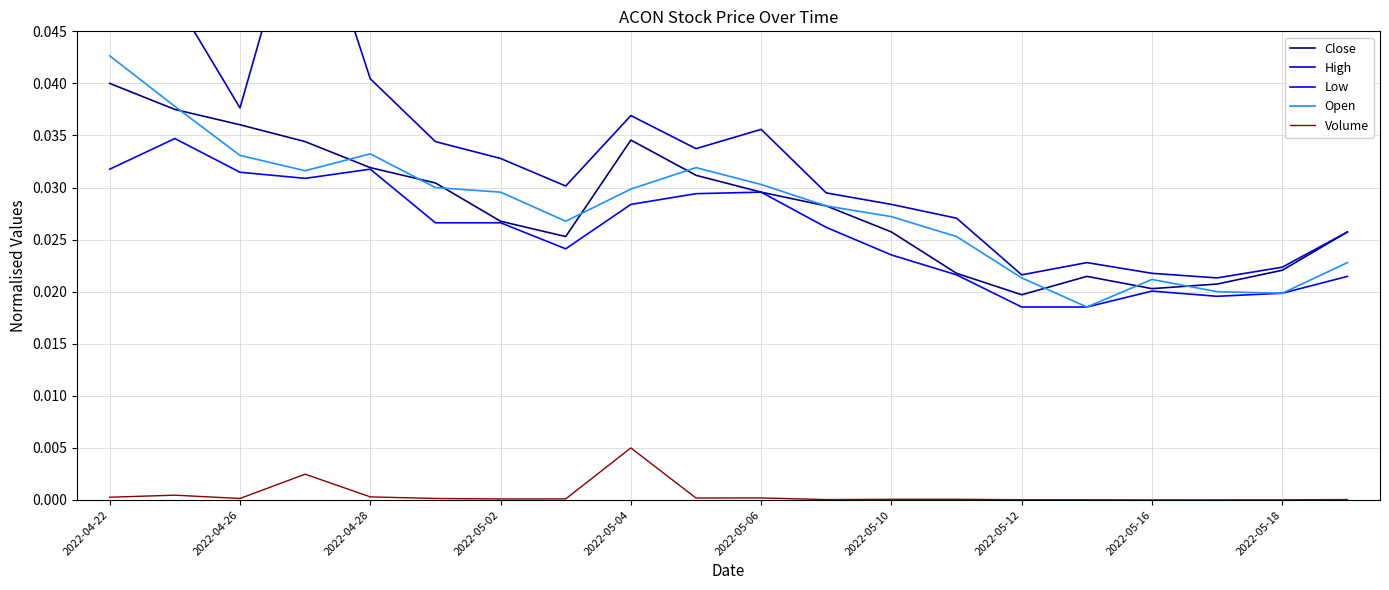

True or false: Volume and Low intersect in this chart.

False